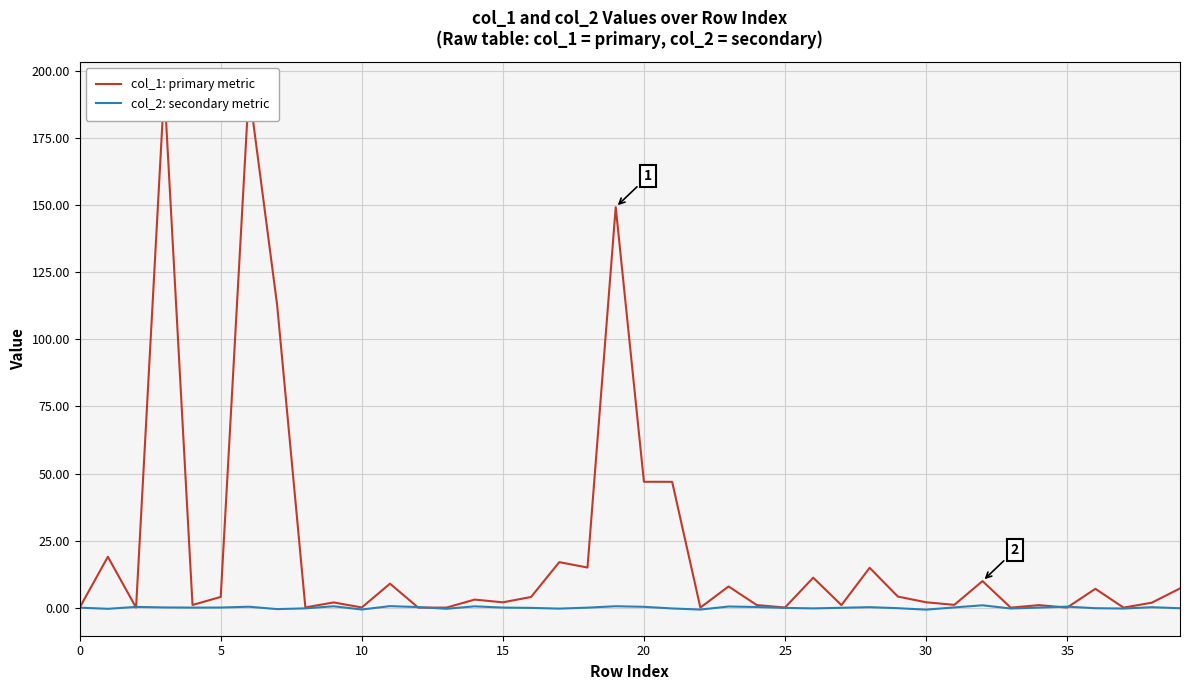

Which series has the largest total across all categories?

col_1: primary metric